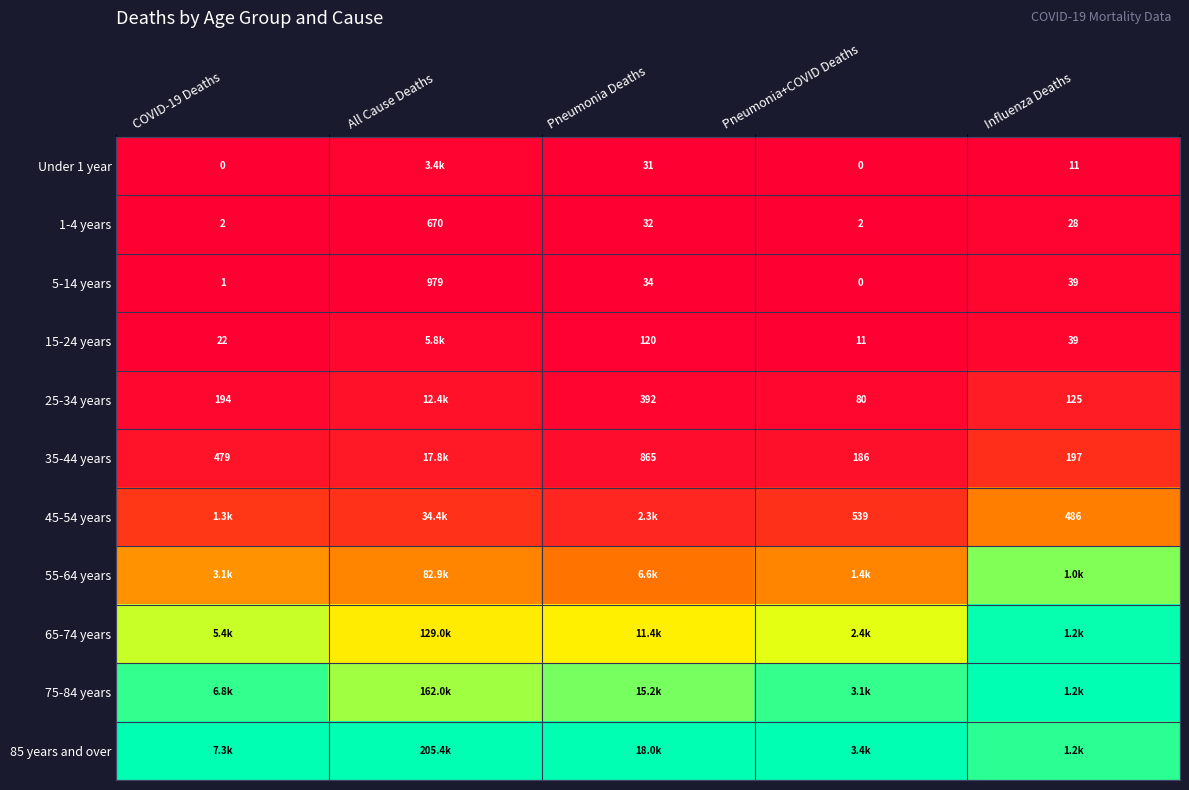

At which label is 5-14 years closest to 489?

Influenza Deaths